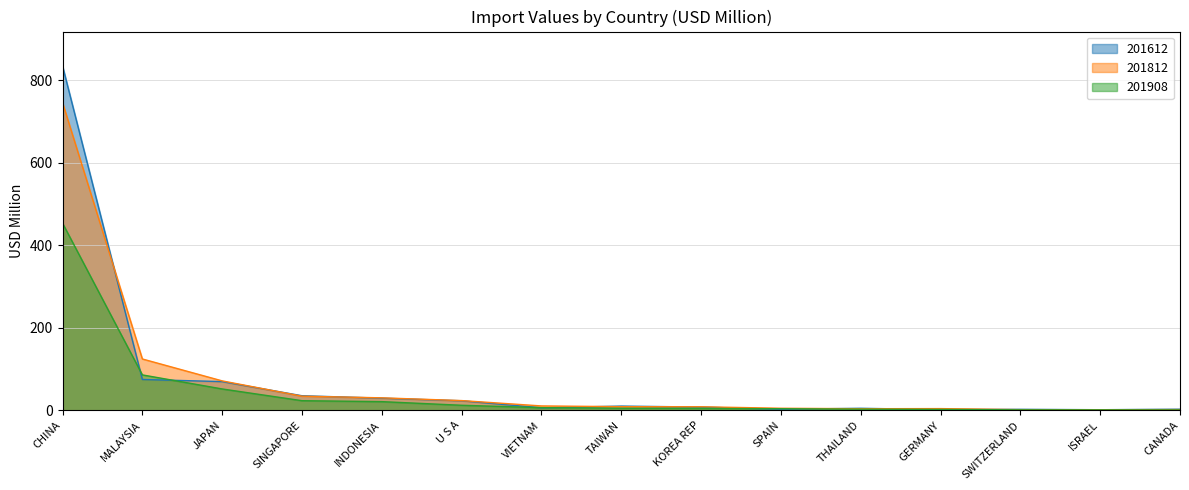

The value of 201612 at U S A is 10.3. True or false?

False